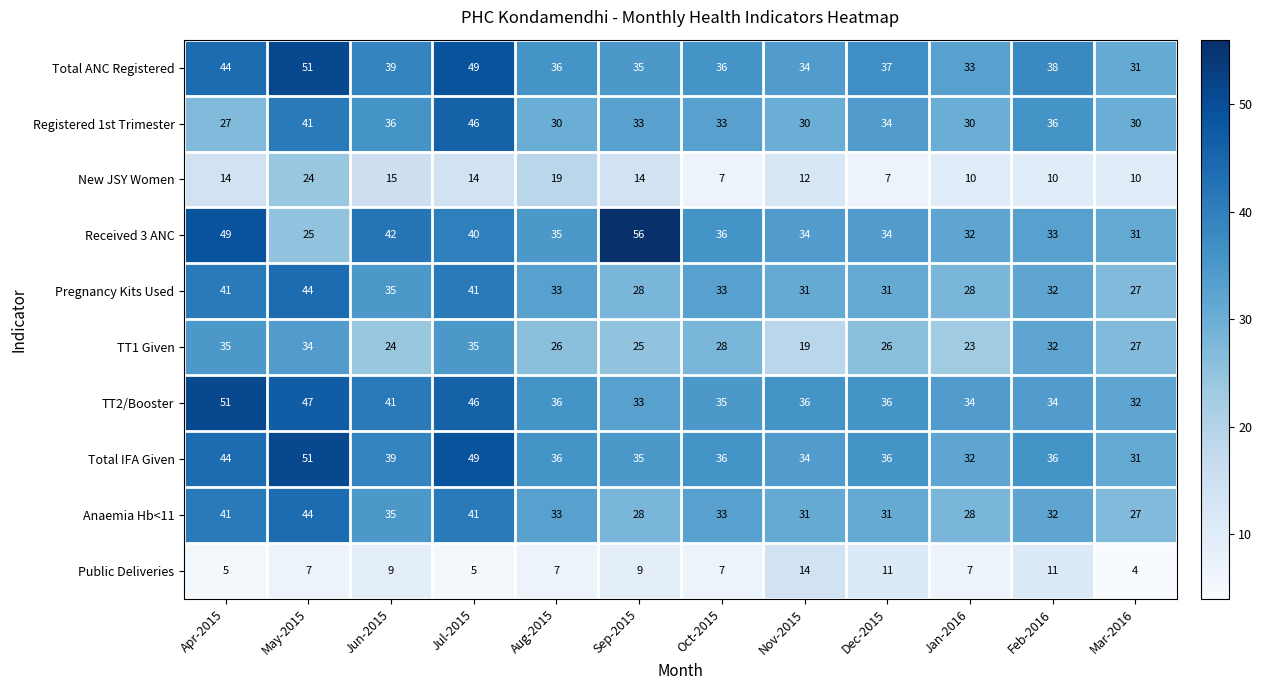

What is the difference between the second highest and second lowest values in the Received 3 ANC series?

18